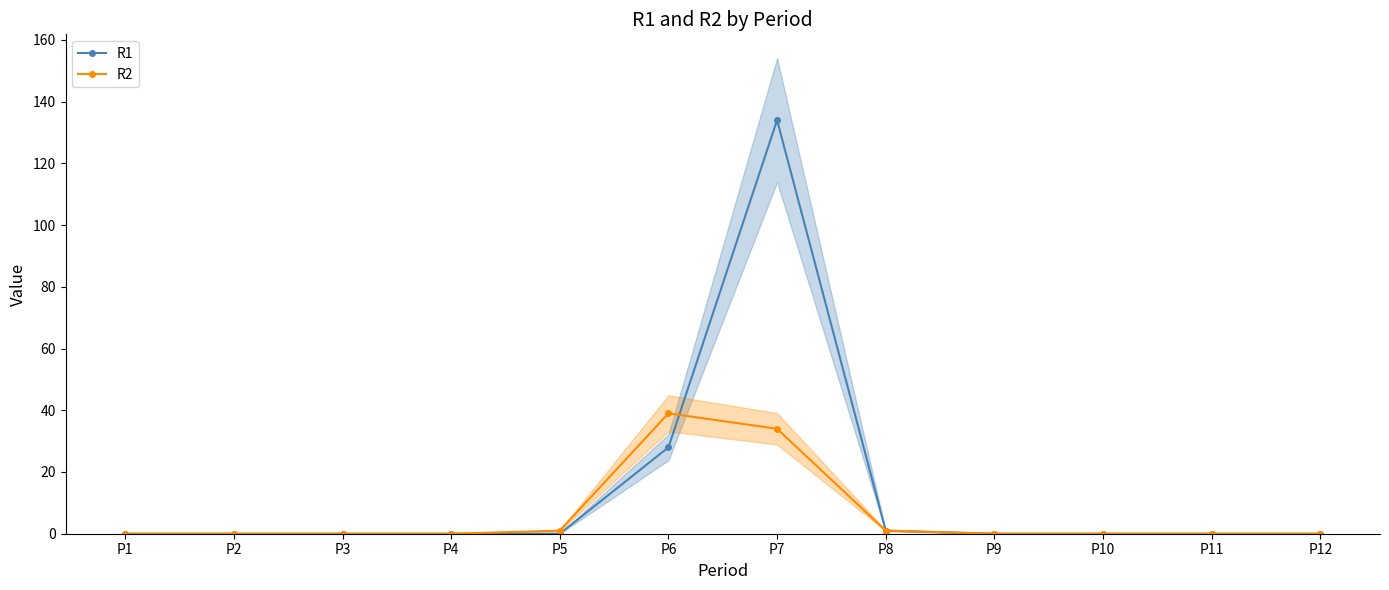

True or false: R2 has a value of 1 at P5.

True